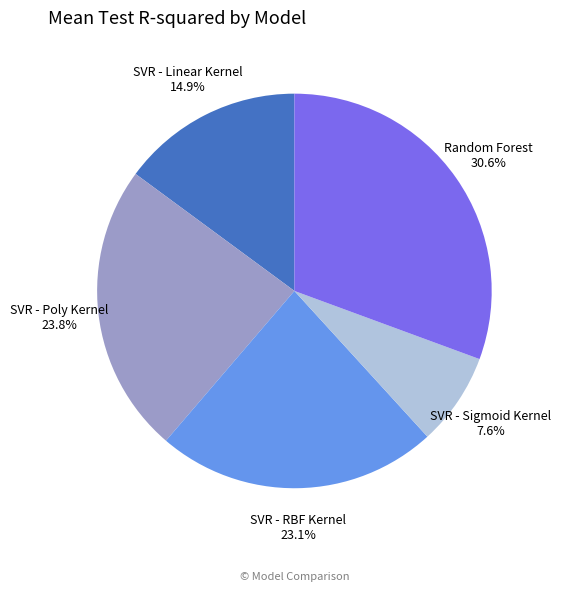

What percentage is the Random Forest slice, to the nearest percent?

31%